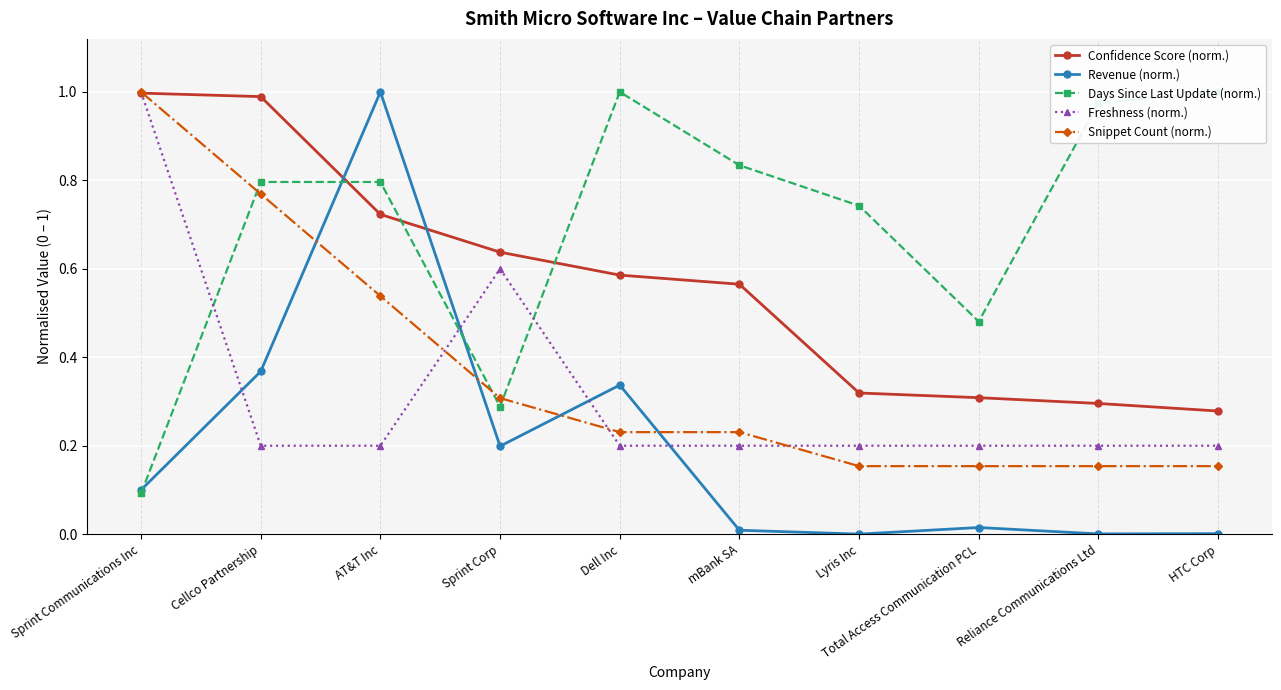

How many lines are shown in the chart?

5